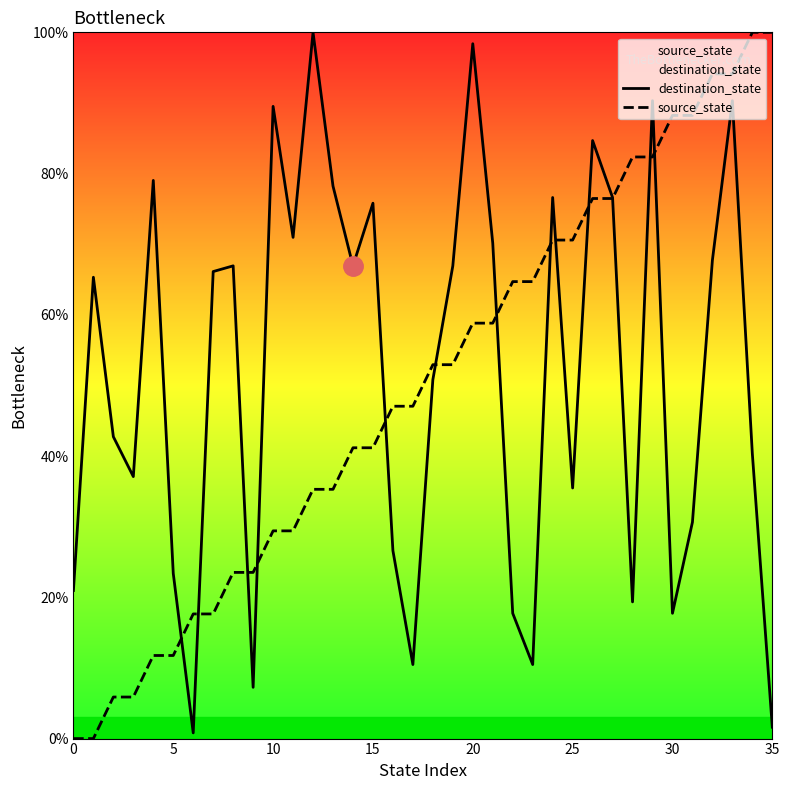

What is the difference between the maximum and minimum values in the source_state series?

100.0